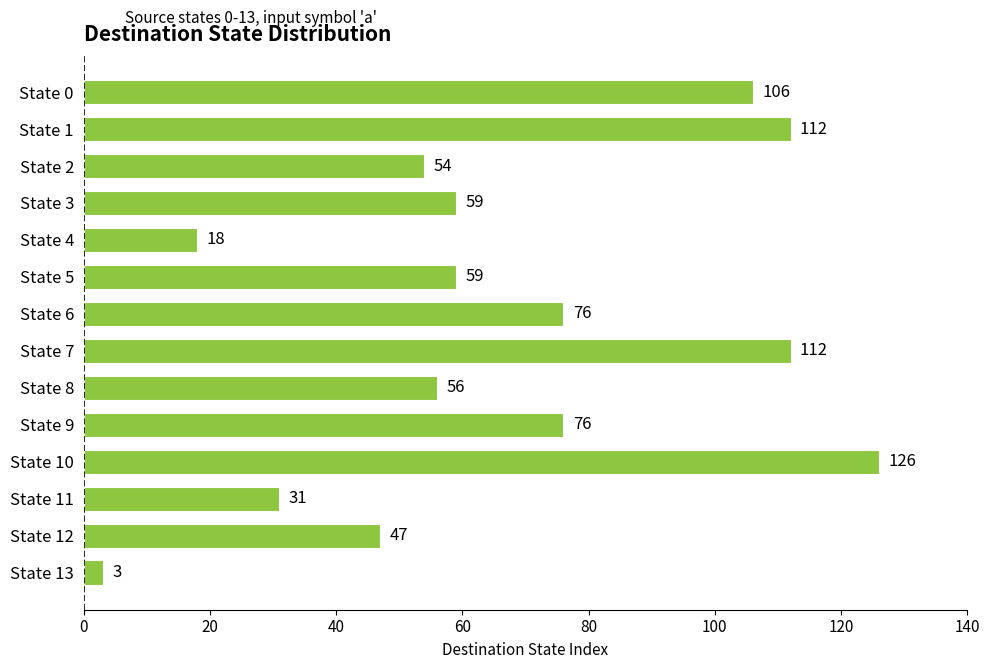

What is the value of the 14th bar from the top?

3